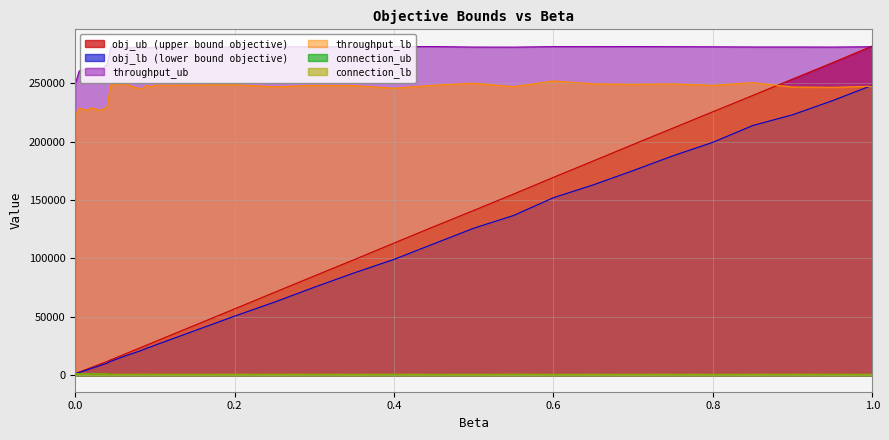

How many data points in connection_lb are less than 887?

17